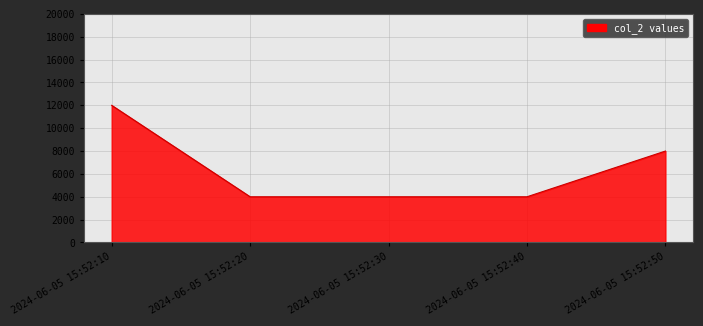

The value at 2024-06-05 15:52:10 is 15999. True or false?

False